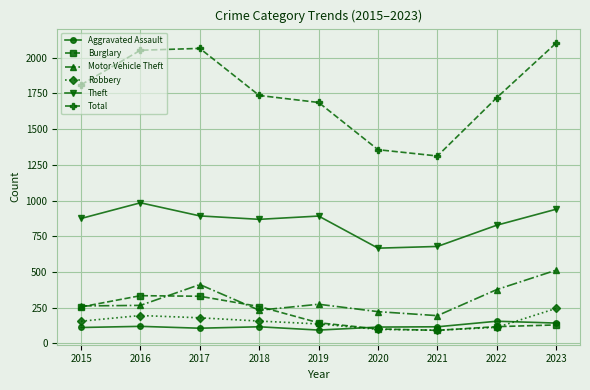

What are all the series names shown in the legend?

Aggravated Assault, Burglary, Motor Vehicle Theft, Robbery, Theft, Total